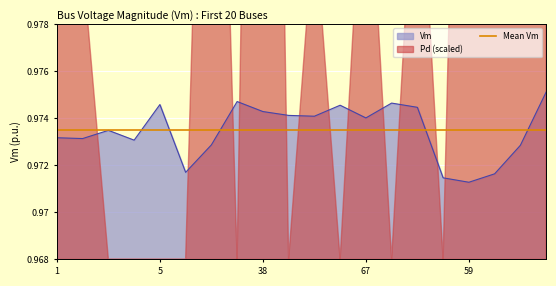

How many points are higher than both their immediate neighbors (excluding endpoints)?

5